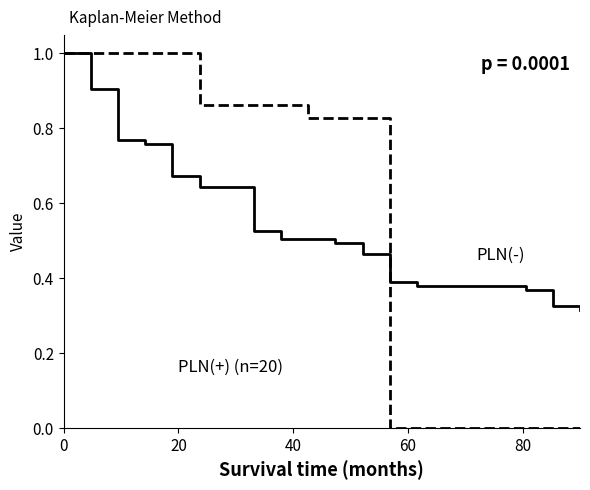

How many series are shown in this chart?

2